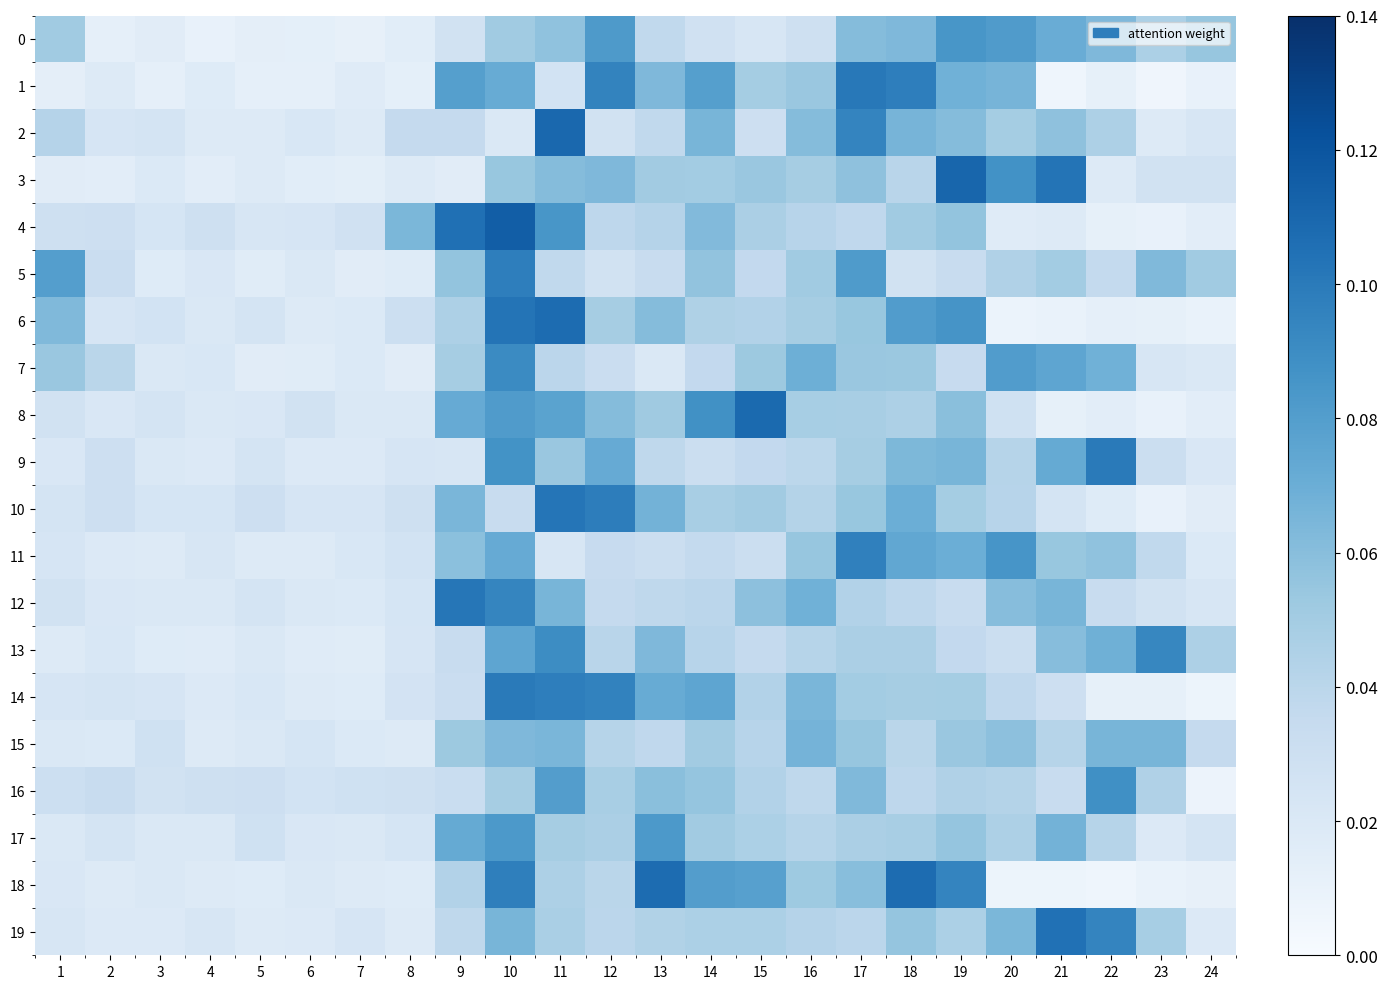

At which category is the sum across all series the highest?

10